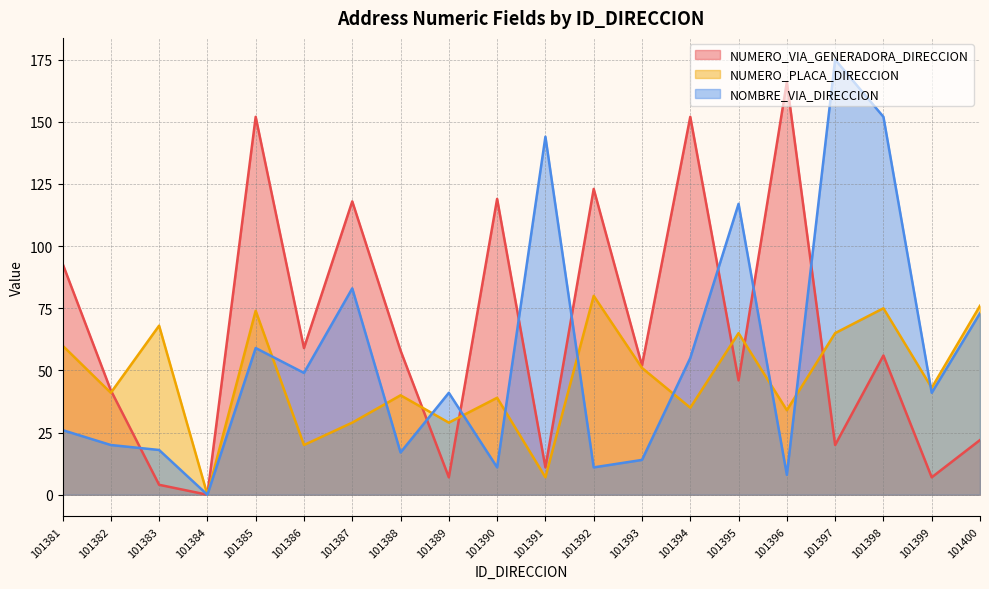

How many times do NOMBRE_VIA_DIRECCION and NUMERO_PLACA_DIRECCION cross each other?

10